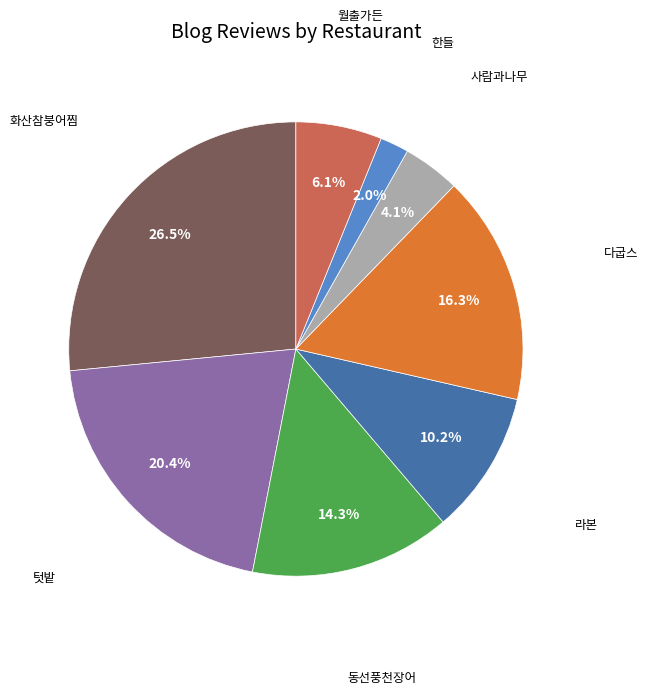

How many segments does this pie chart have?

8